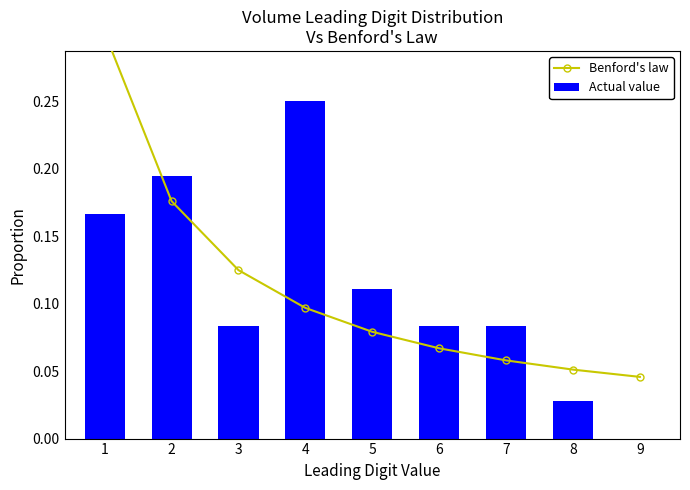

Is it true that Actual value equals 0.1 at 9?

False